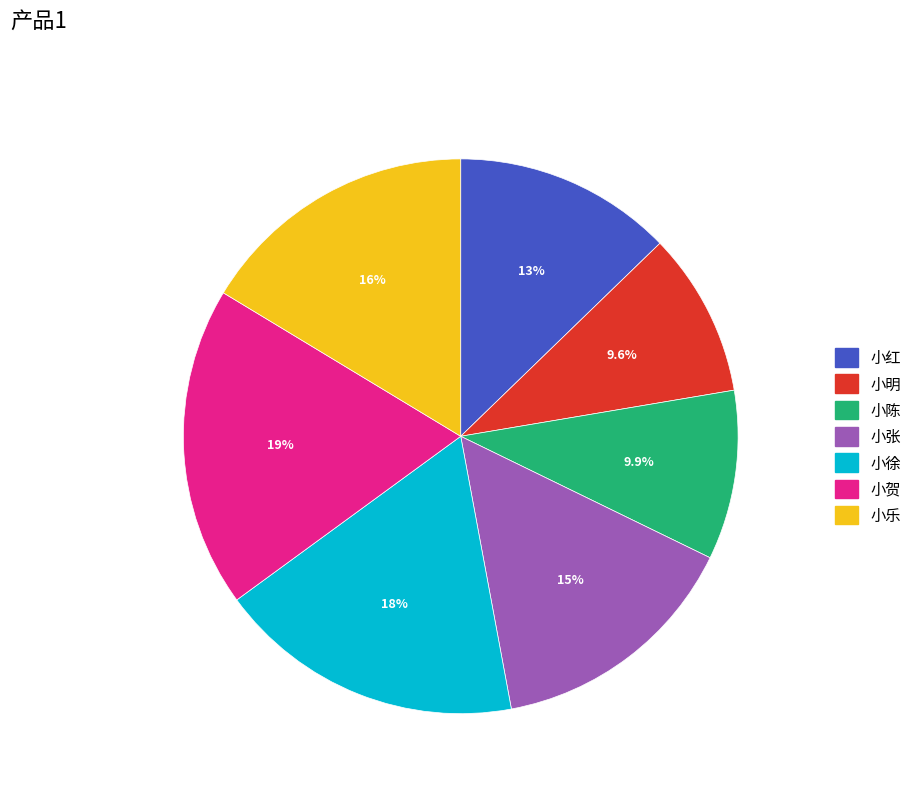

What percentage is the 小乐 slice, to the nearest percent?

16%